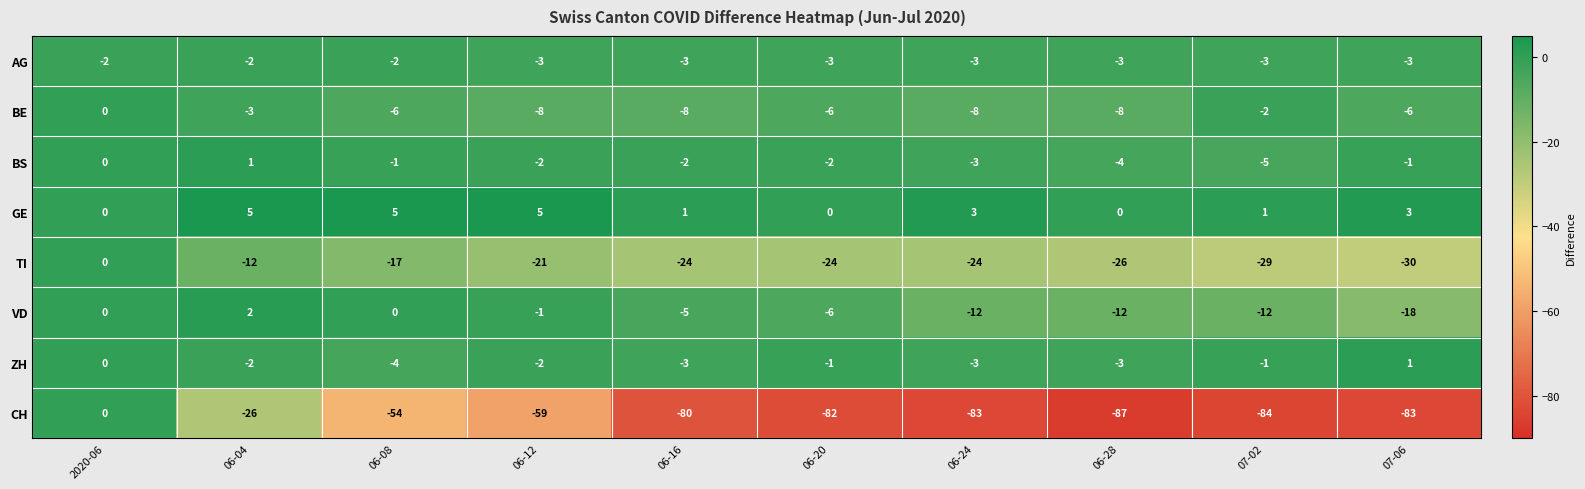

The ZH series shows -3 at 06-04. True or false?

False